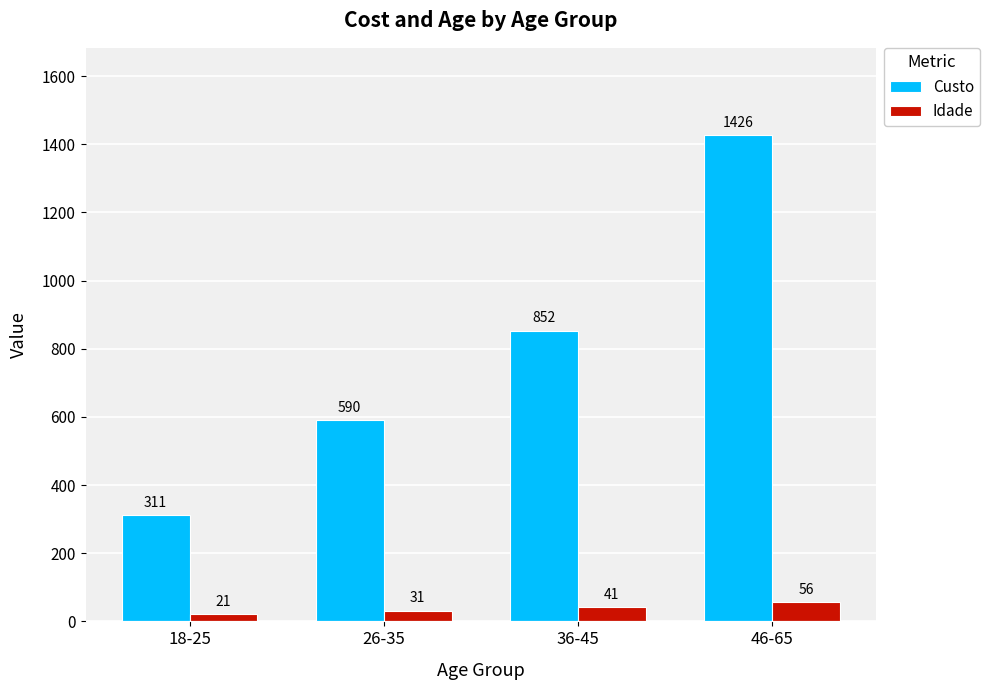

What are all the series names shown in the legend?

Custo, Idade